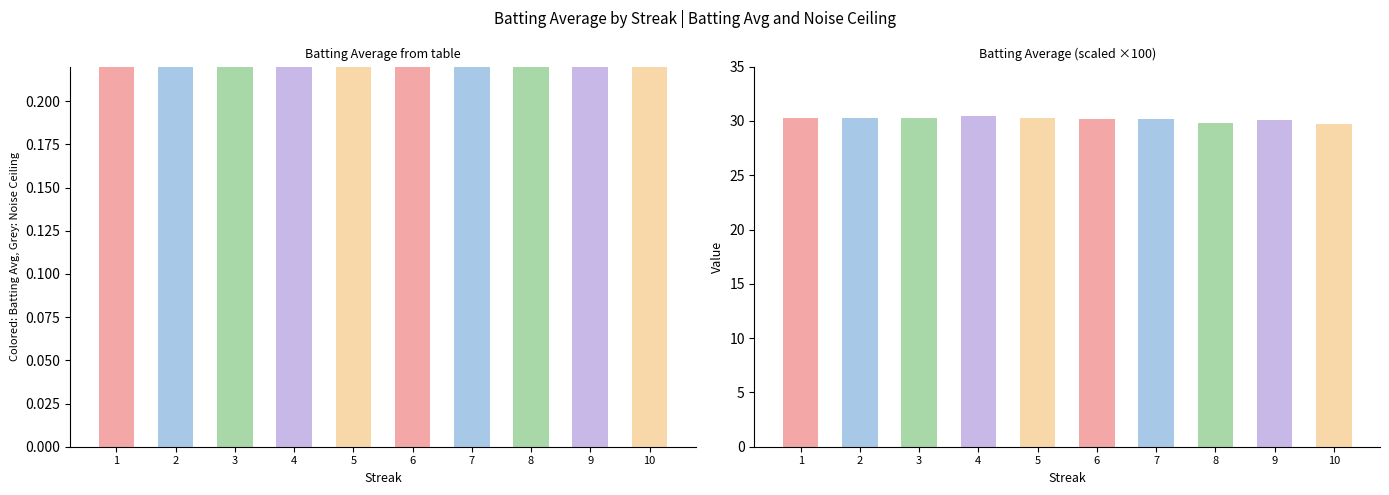

The Noise Ceiling series shows 25.3 at 4. True or false?

False